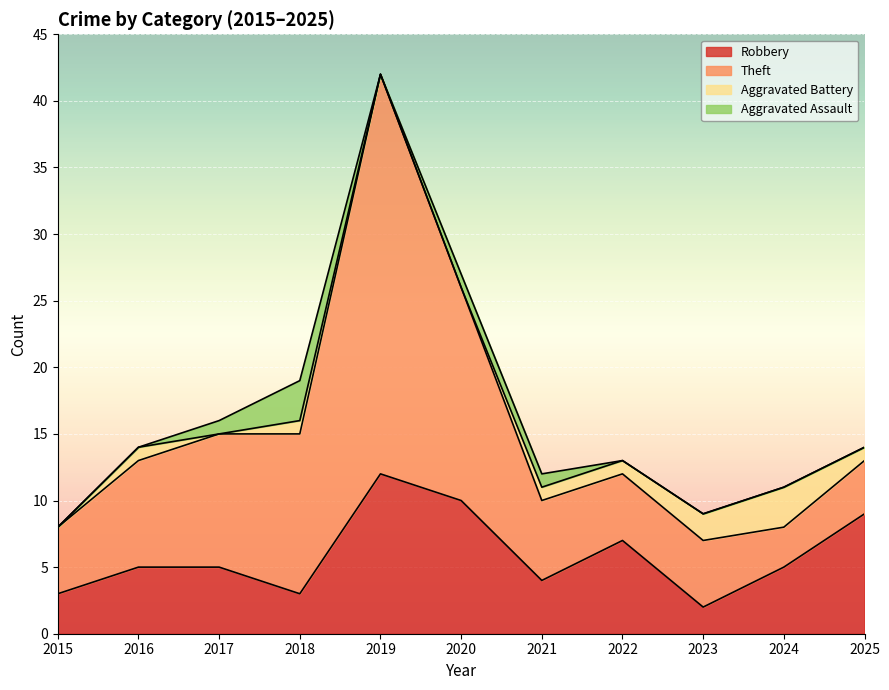

Between which two adjacent categories do Aggravated Assault and Aggravated Battery first intersect?

2016 and 2017